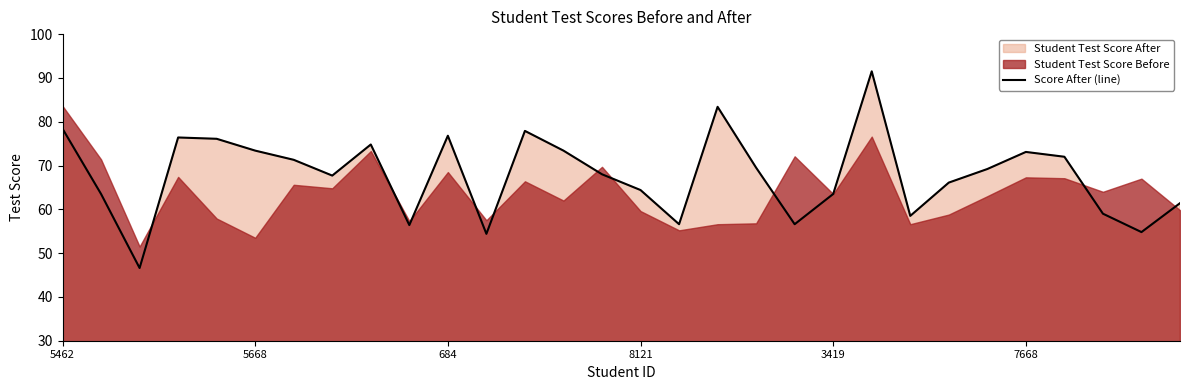

What is the difference between the second highest and second lowest values?

29.0